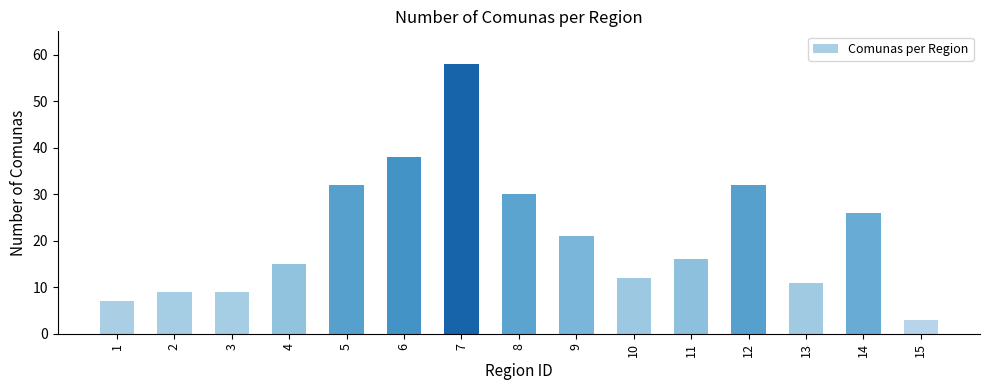

The value at 5 is 44. True or false?

False